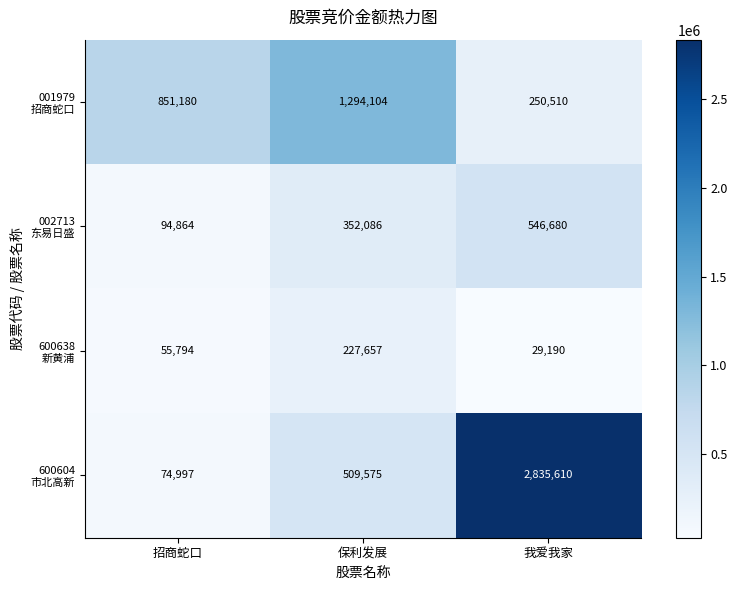

What is the difference between the highest and lowest values at 我爱我家?

2806420